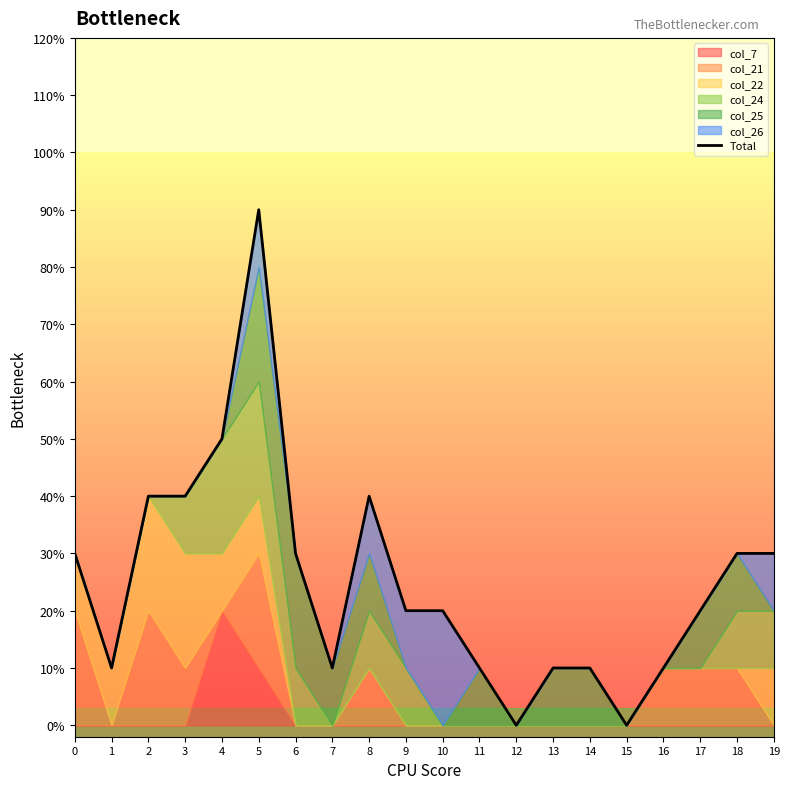

What is the average value?

2